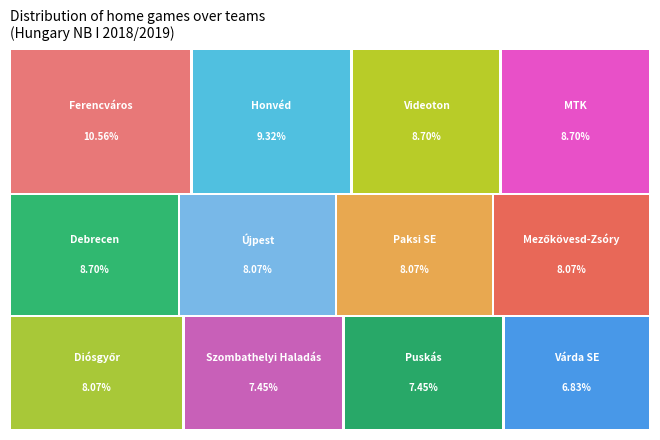

Is Szombathelyi Haladás the majority of the pie?

No